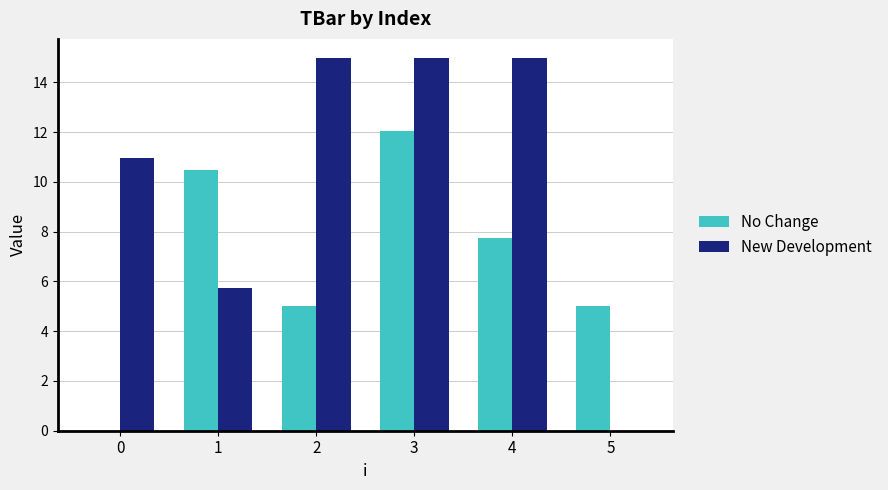

Reading left to right, transcribe all the data shown in this chart.

No Change: 0.0	10.5	5.0	12.0	7.7	5.0
New Development: 10.9	5.7	15.0	15.0	15.0	0.0